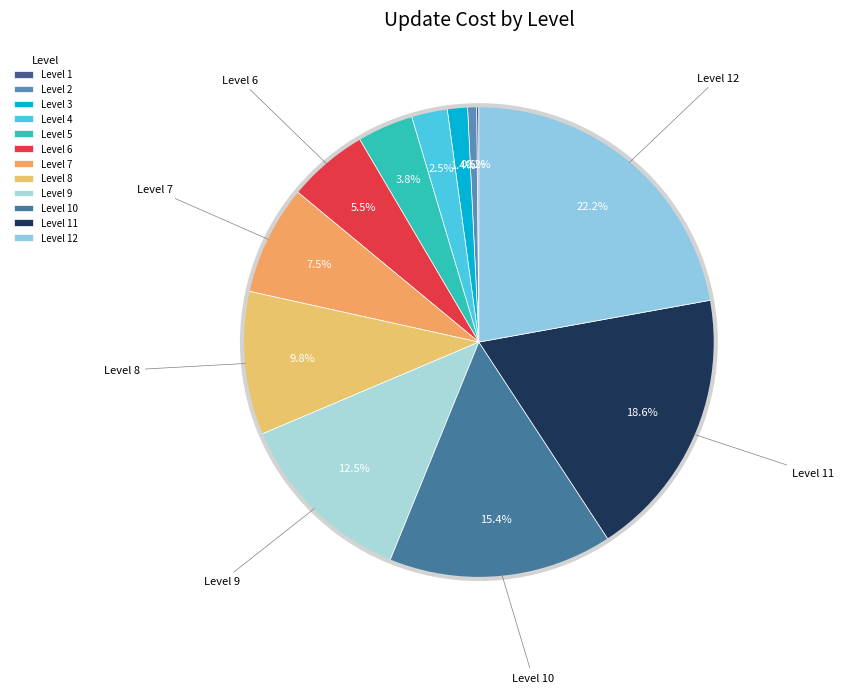

Which category has the smallest portion of the pie?

Level 1